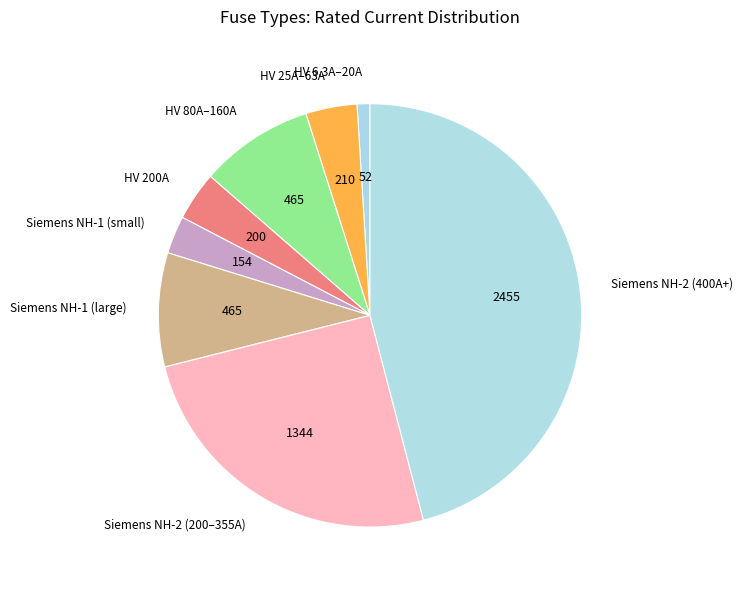

Is it true that Siemens NH-1 (small) is 3% of the pie?

True